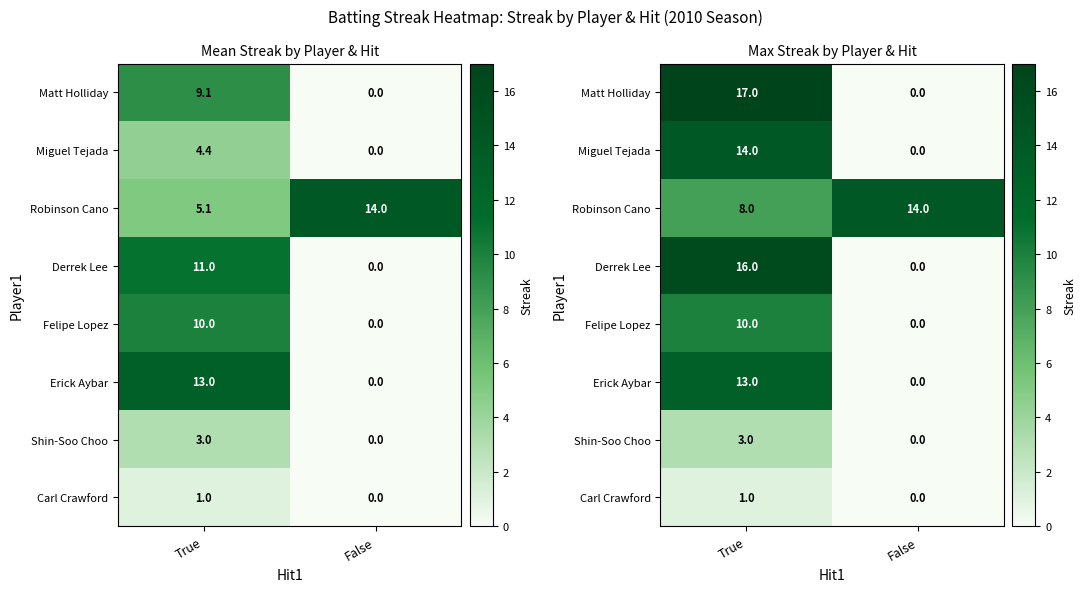

What is the greatest value displayed?

17